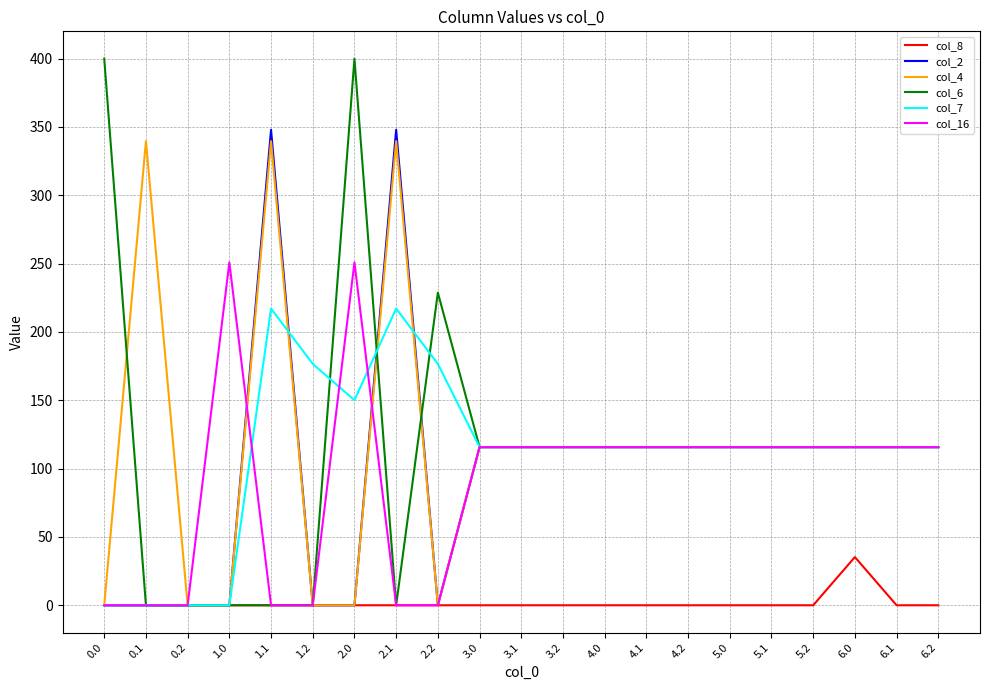

Where do col_6 and col_4 first cross each other?

0.0 and 0.1